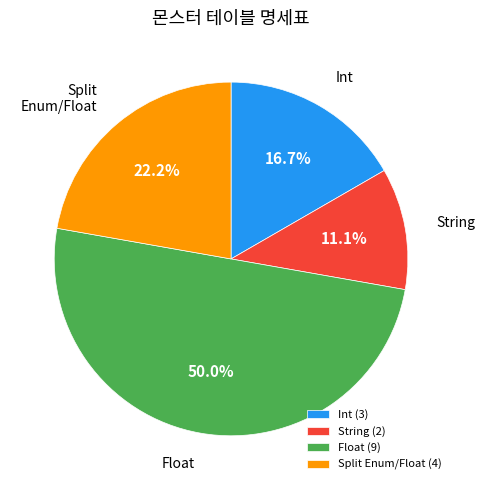

The Float slice represents 41% of the pie. True or false?

False